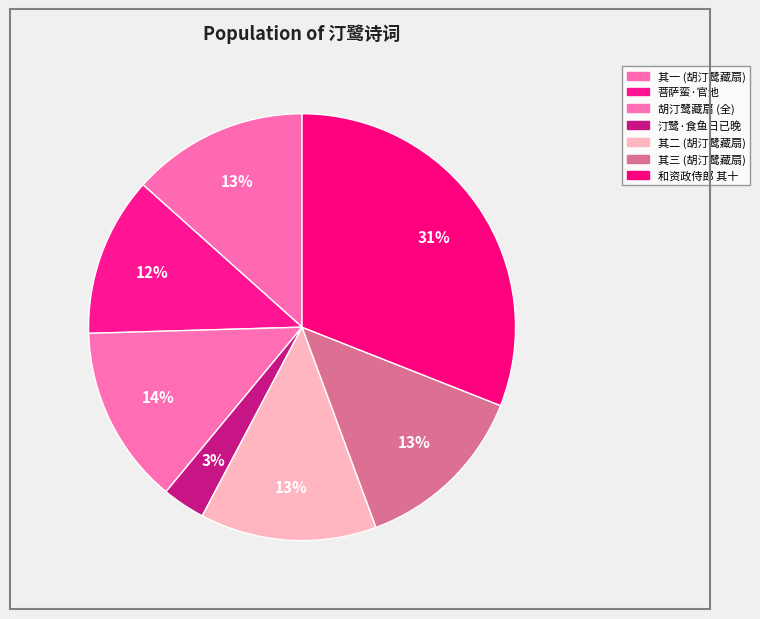

How many slices are in this pie chart?

7